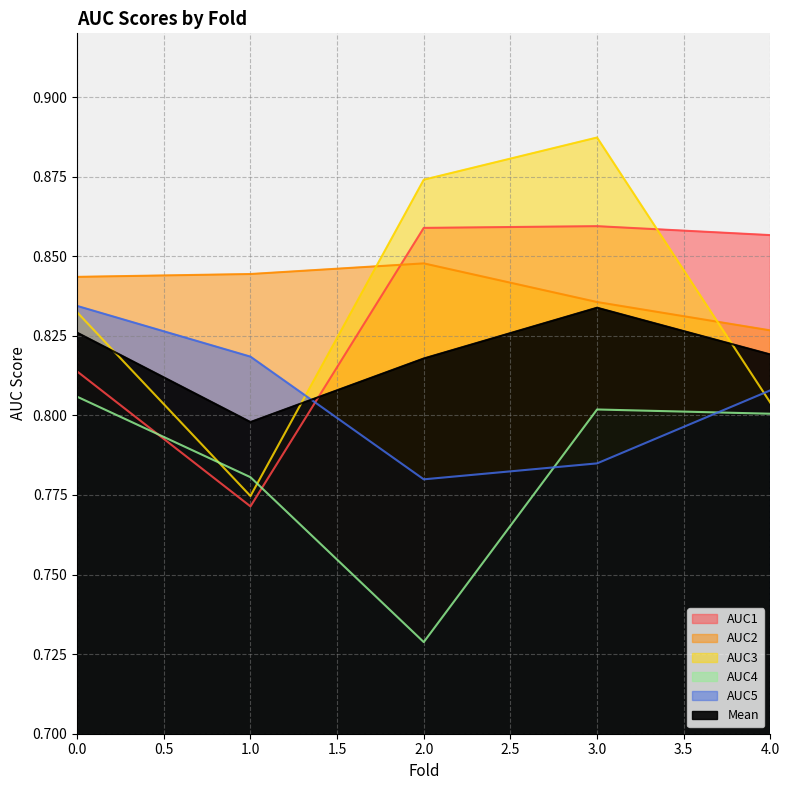

How many AUC3 values are between 0 and 1?

5